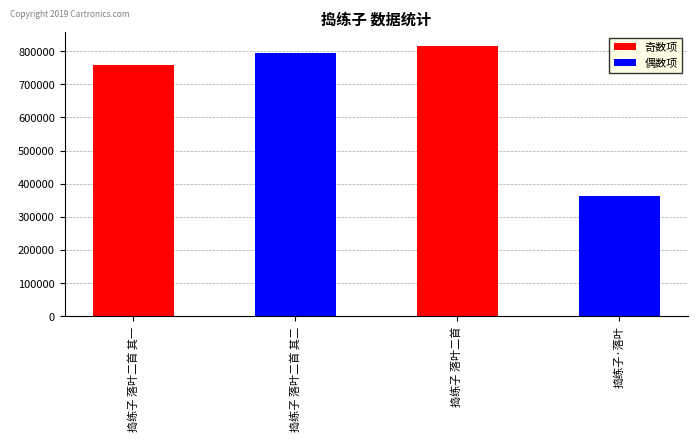

List the labels in order of 偶数项 value, smallest first.

捣练子 落叶二首, 捣练子 落叶二首 其一